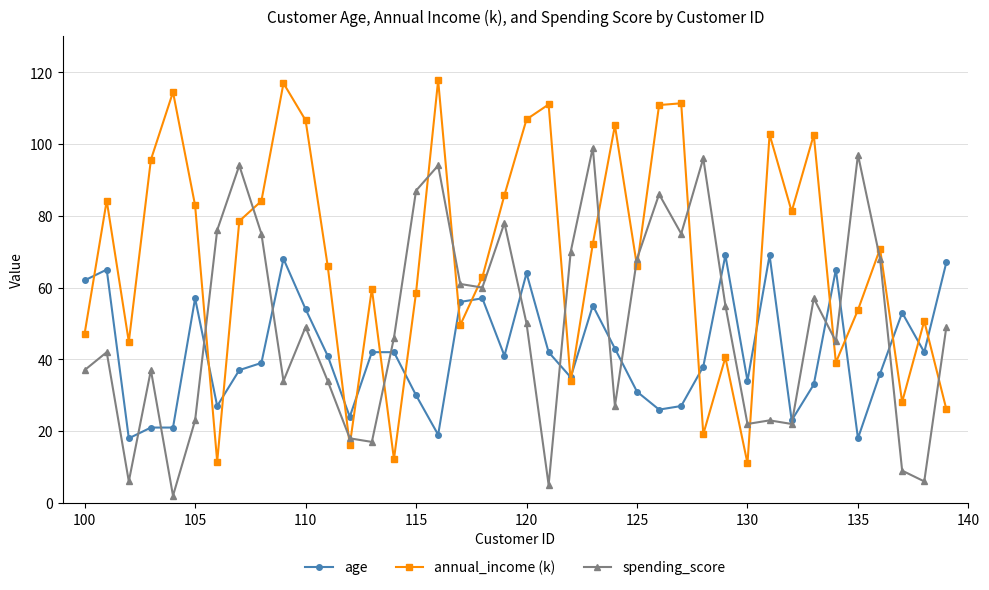

Which series has the largest total across all categories?

annual_income (k)